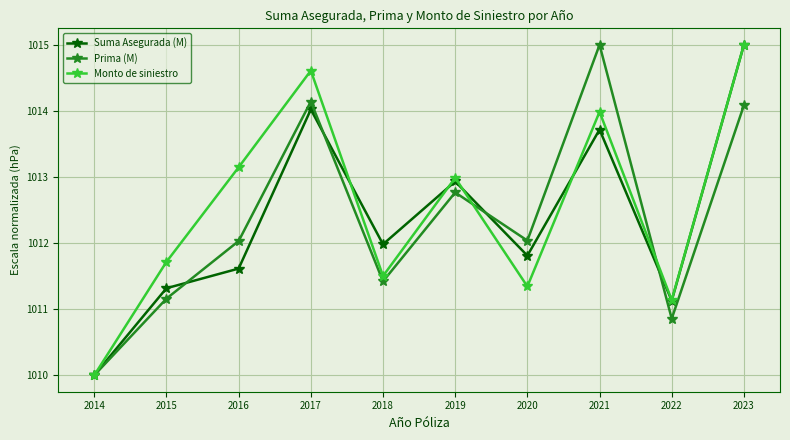

What is the average value of the Prima (M) series?

1012.3